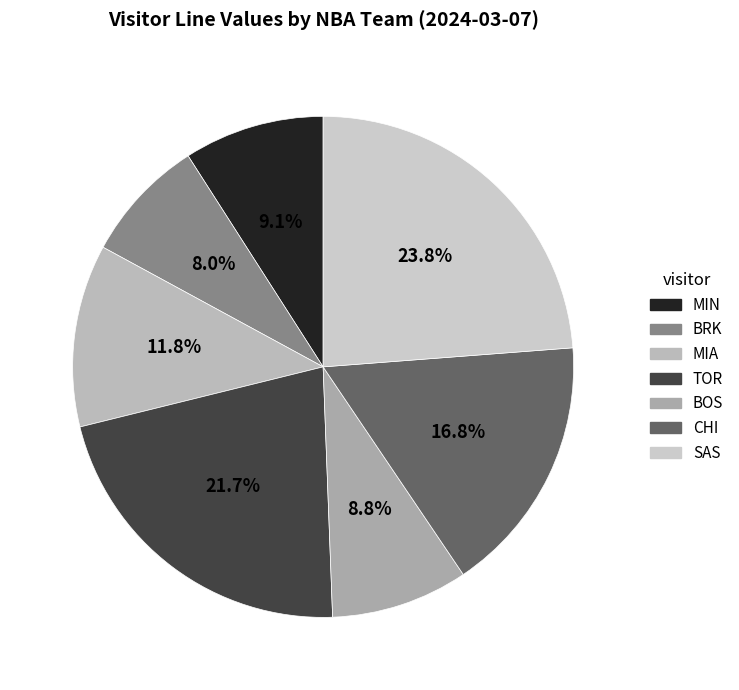

Which has a higher value, MIN or SAS?

SAS